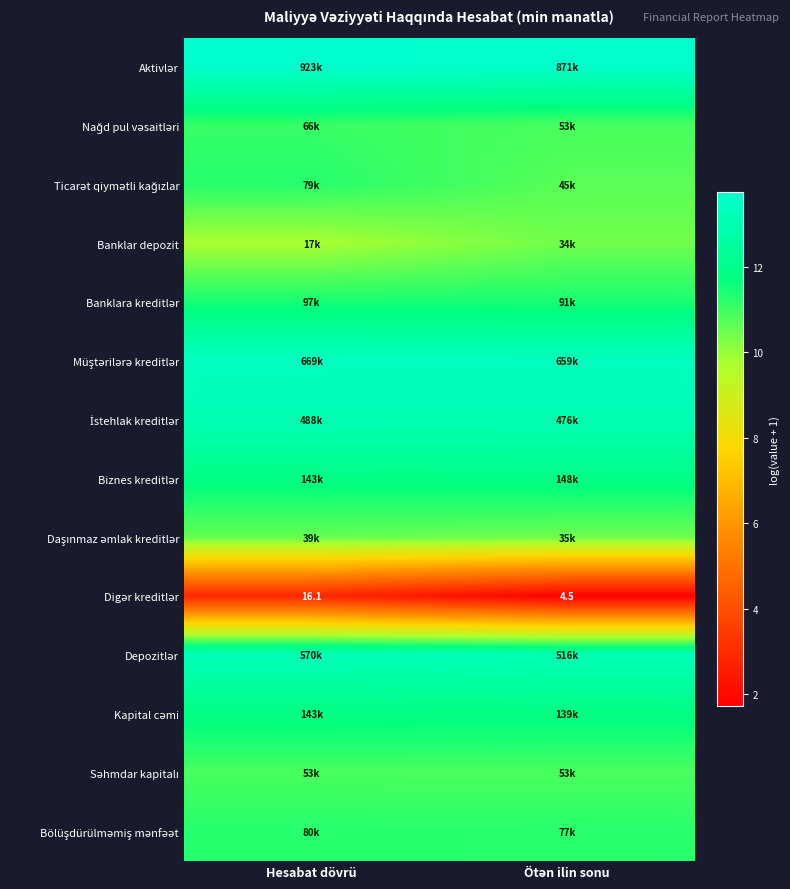

Which has a higher value, Ötən ilin sonu or Hesabat dövrü?

Hesabat dövrü